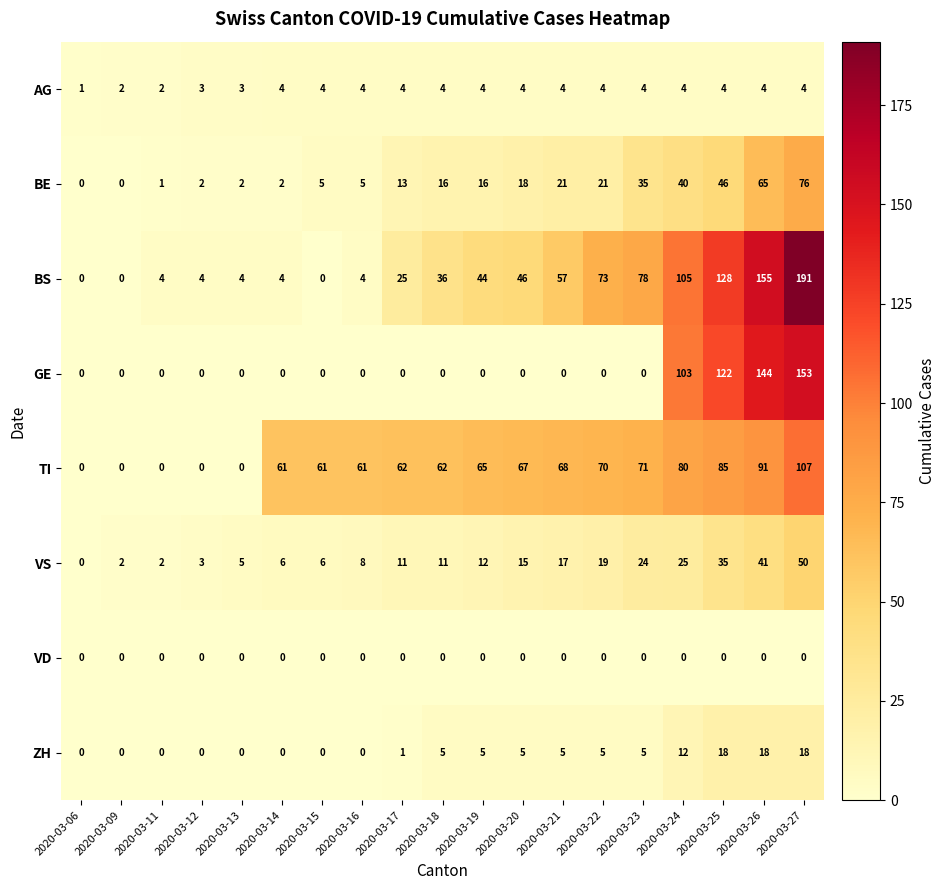

What is the difference between the BE values at 2020-03-21 and 2020-03-19?

5